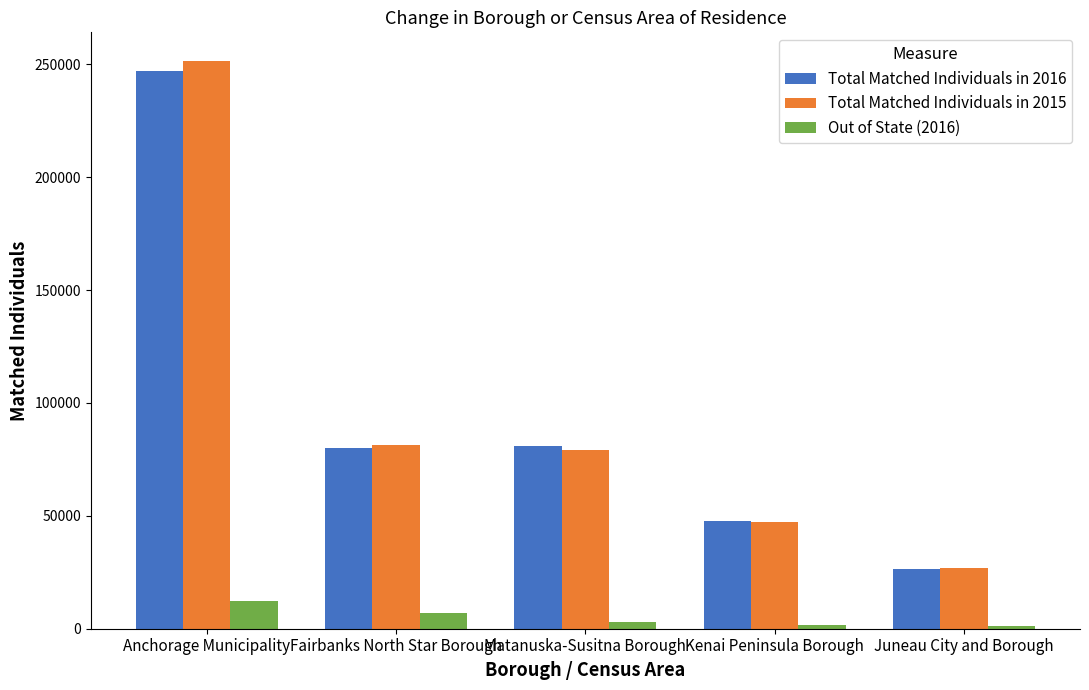

What are all the series names shown in the legend?

Total Matched Individuals in 2016, Total Matched Individuals in 2015, Out of State (2016)